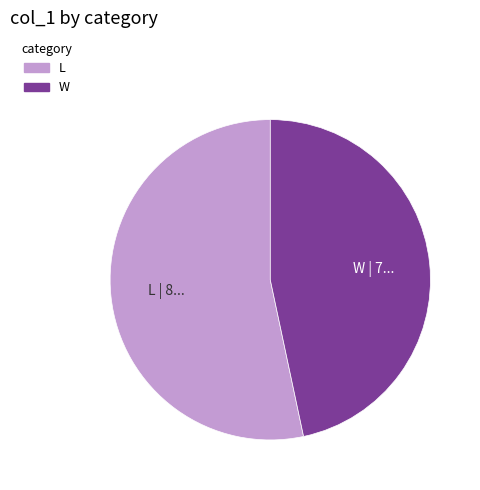

Between L and W, which is larger?

L